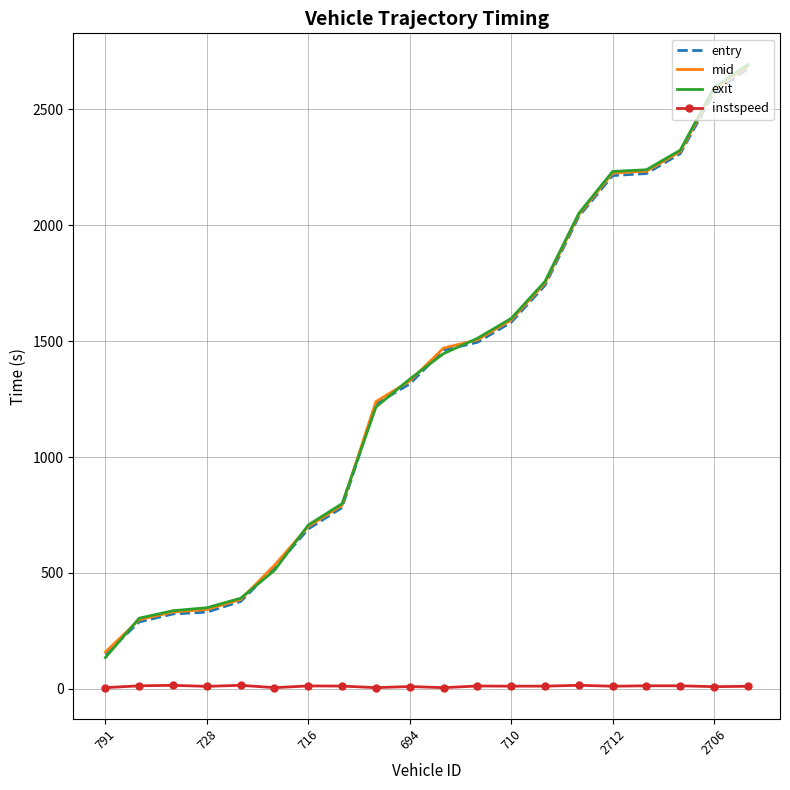

Which series has the largest range (max minus min)?

exit